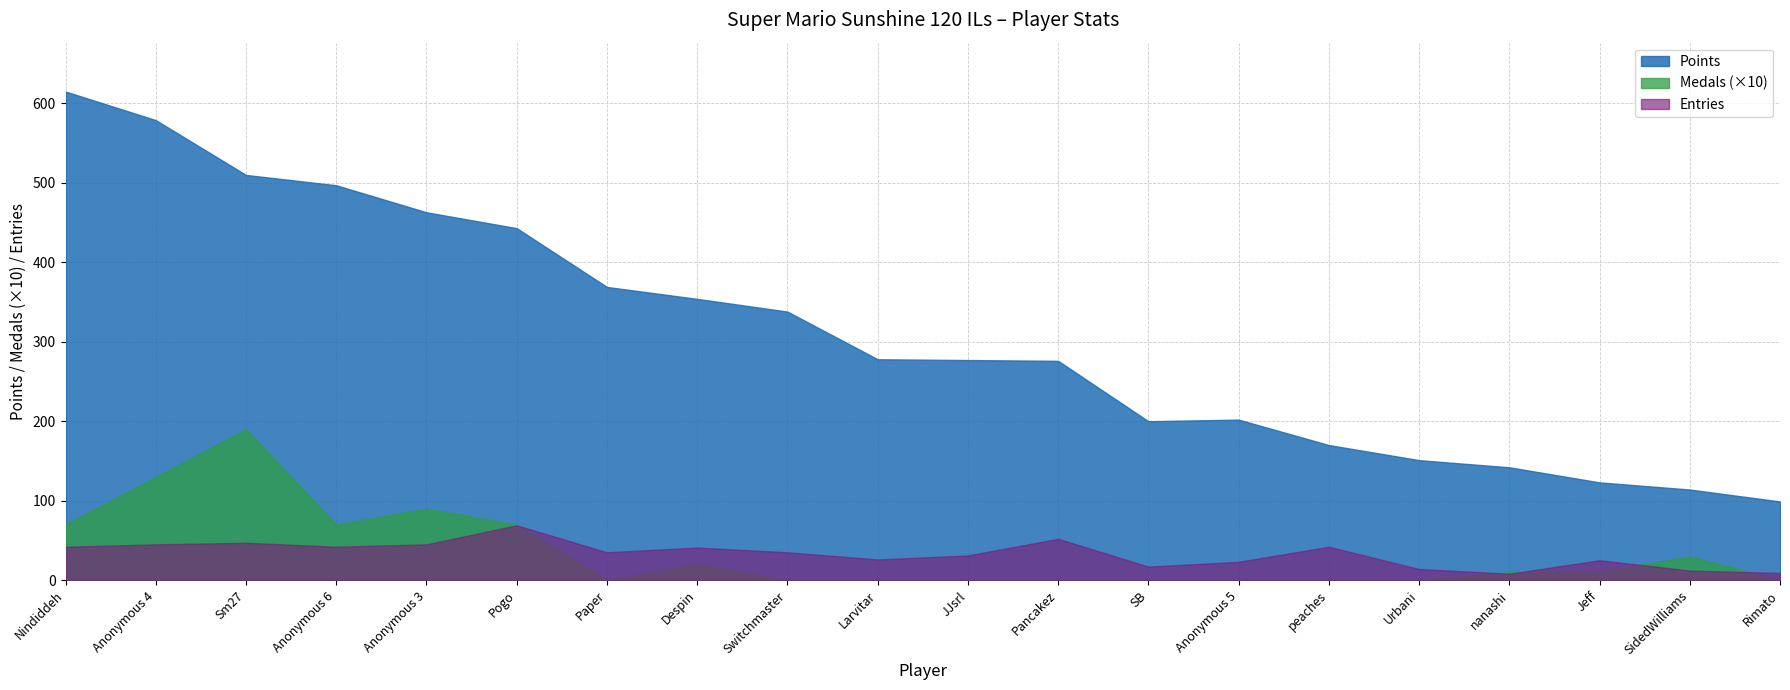

Between Anonymous 5 and Jeff, which series saw the biggest shift?

Points